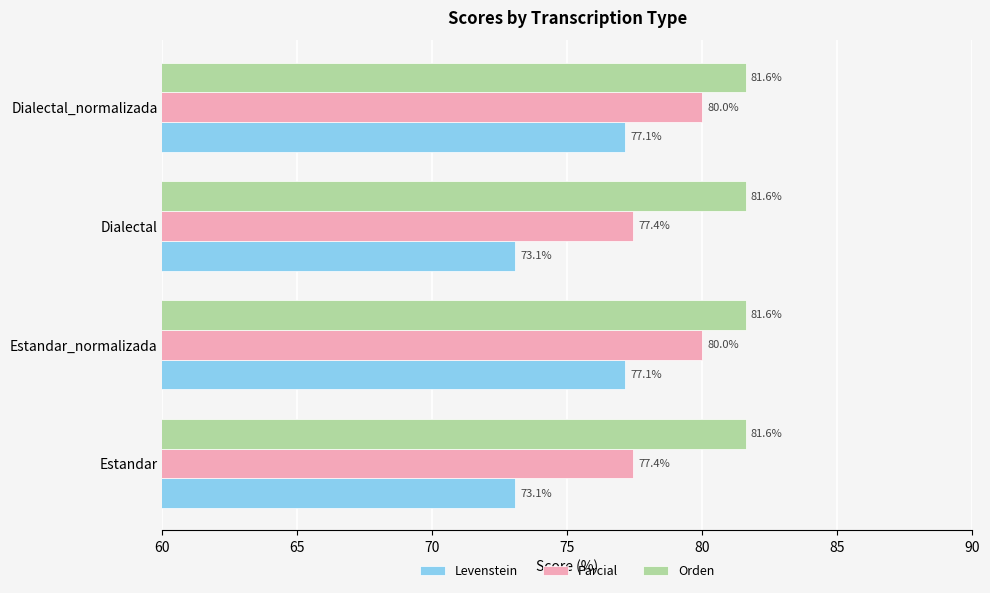

What are all the series names shown in the legend?

Levenstein, Parcial, Orden